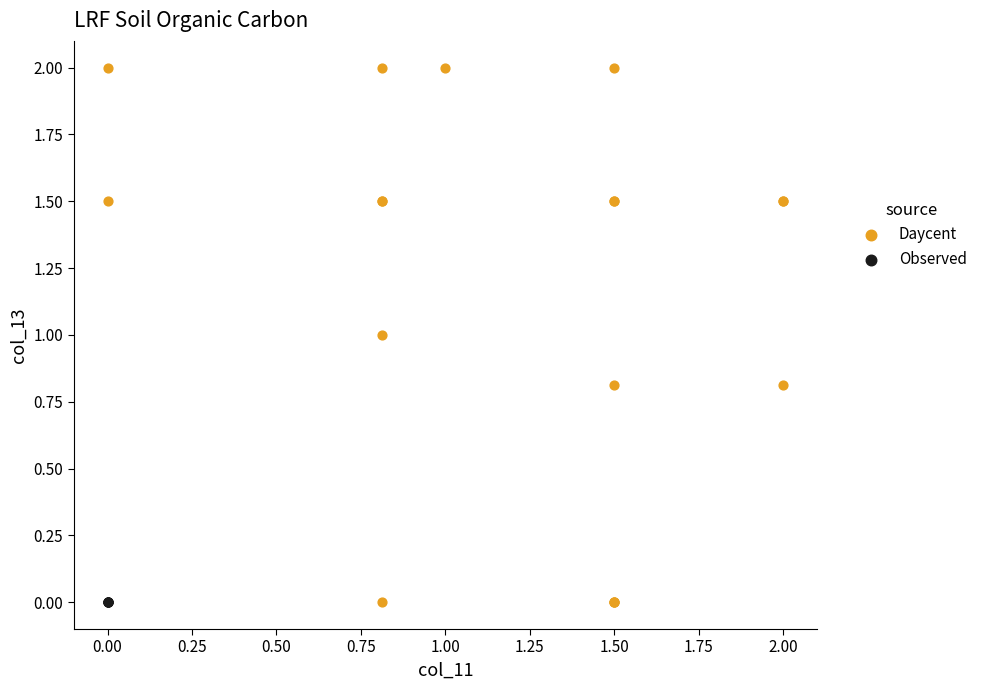

Which series reaches the maximum Y coordinate?

Daycent